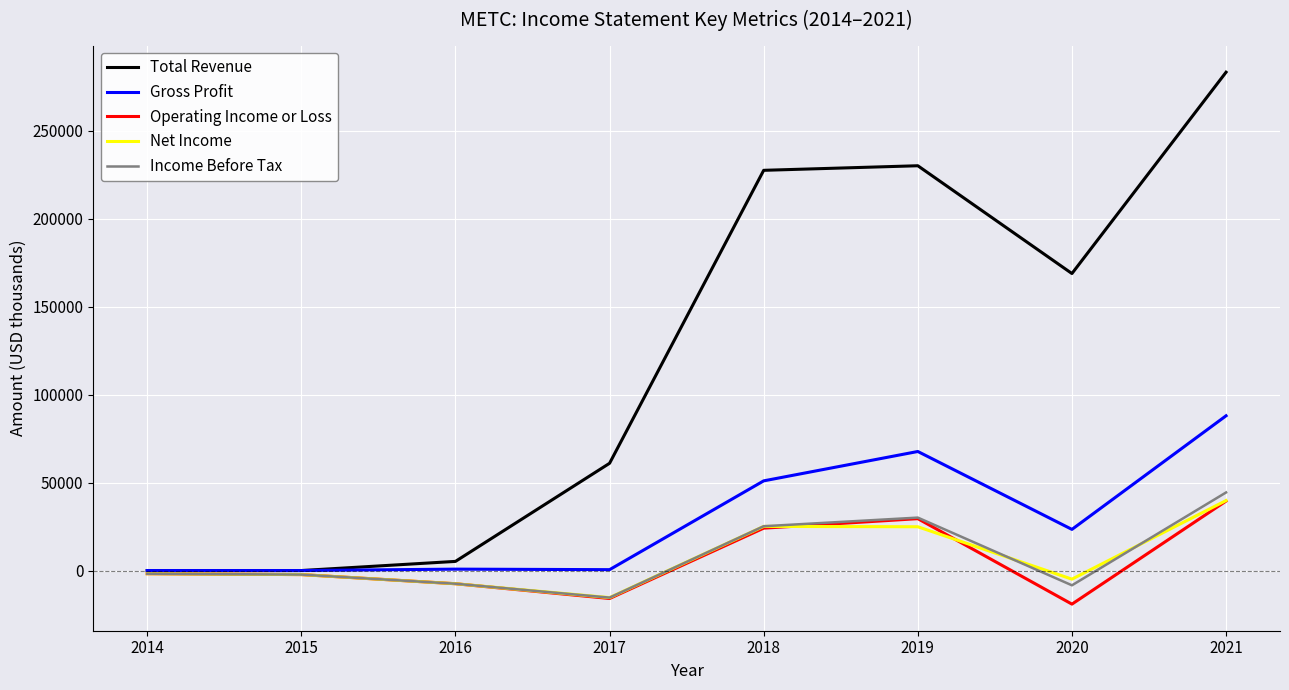

How many lines are shown in the chart?

5